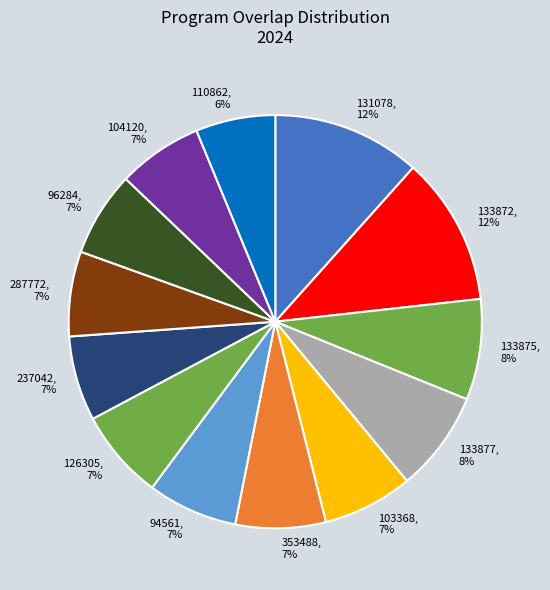

True or false: 126305 accounts for 1% of the total.

False